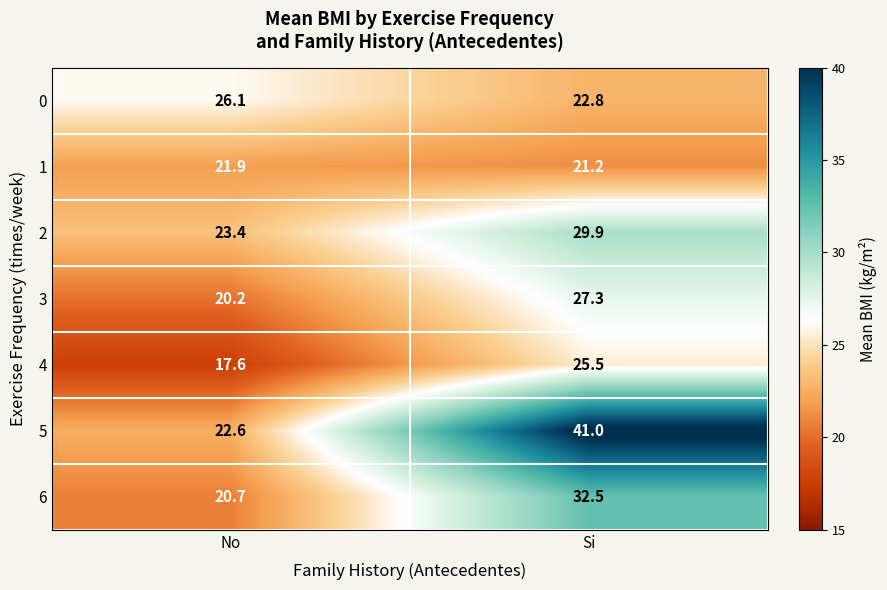

Reading right to left, what are all the values shown in this chart?

0: Si=22.8	No=26.1
1: Si=21.2	No=21.9
2: Si=29.9	No=23.4
3: Si=27.3	No=20.2
4: Si=25.5	No=17.6
5: Si=41.0	No=22.6
6: Si=32.5	No=20.7